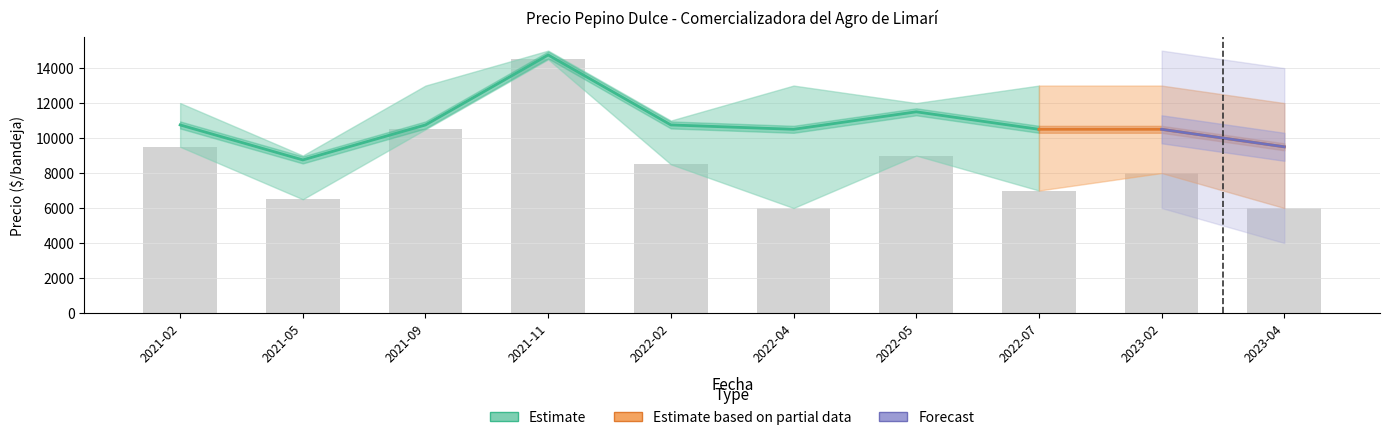

The Precio minimo series shows 7000 at 2022-07. True or false?

True